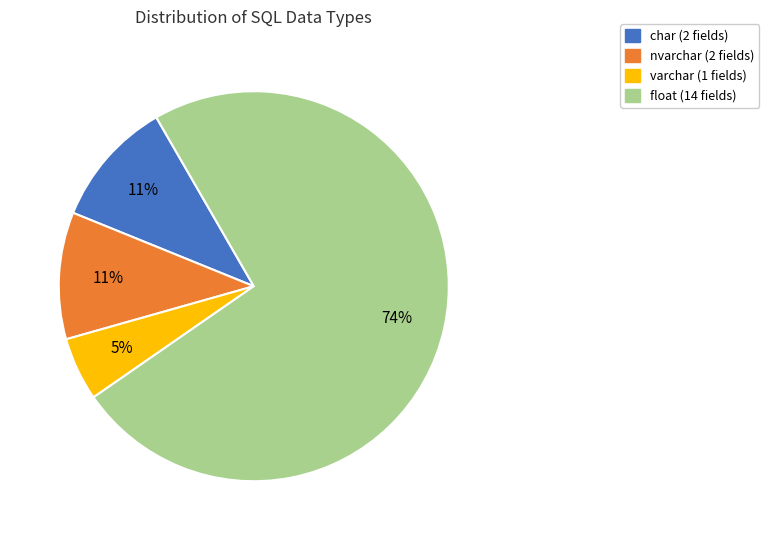

Is there any slice that represents more than half of the pie?

Yes